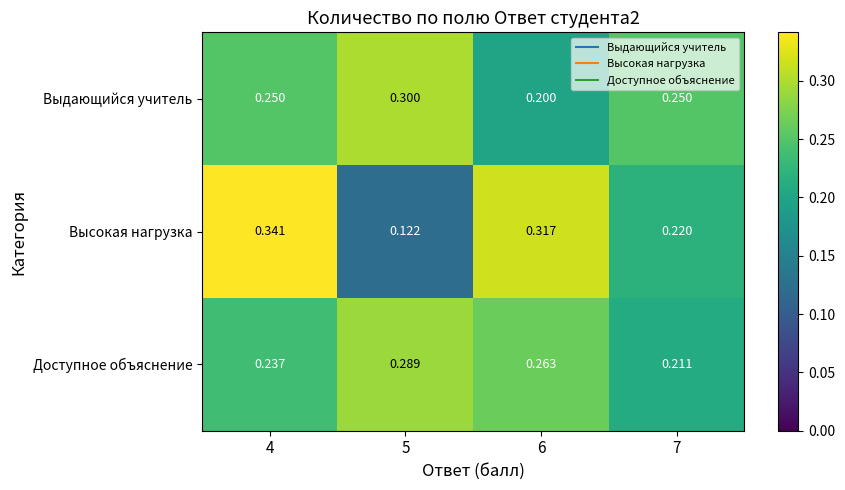

Count the number of data series in this chart.

3